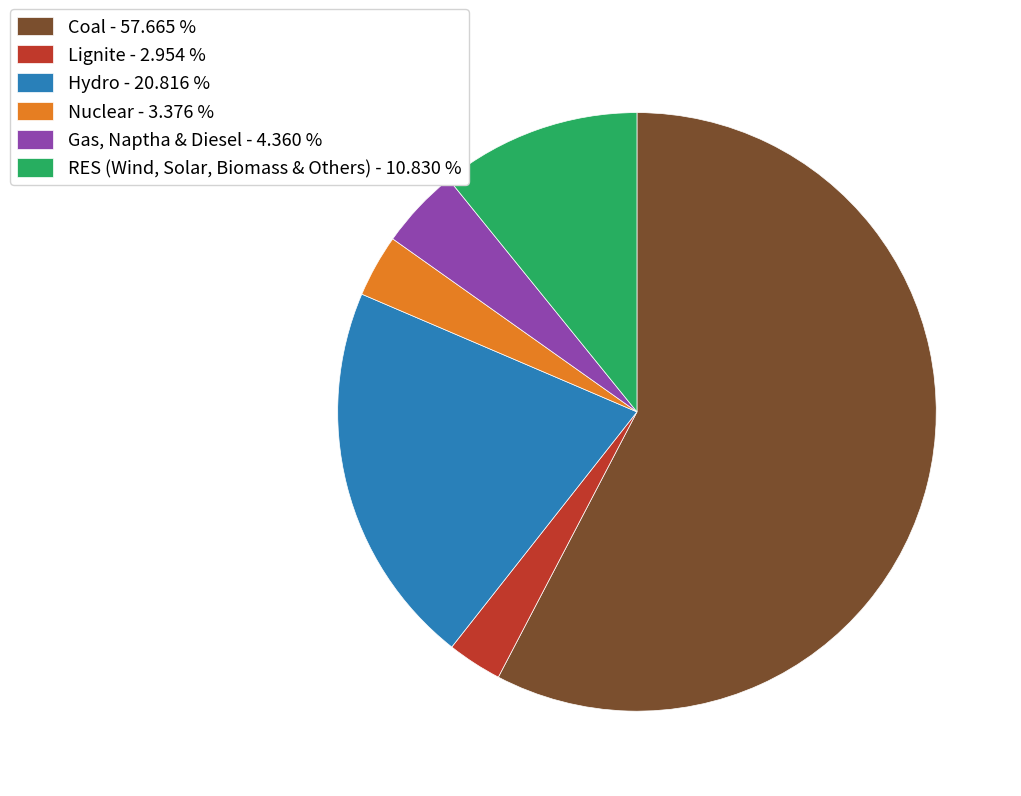

Is the sum of Lignite - 2.954 % and Coal - 57.665 % greater than half?

Yes